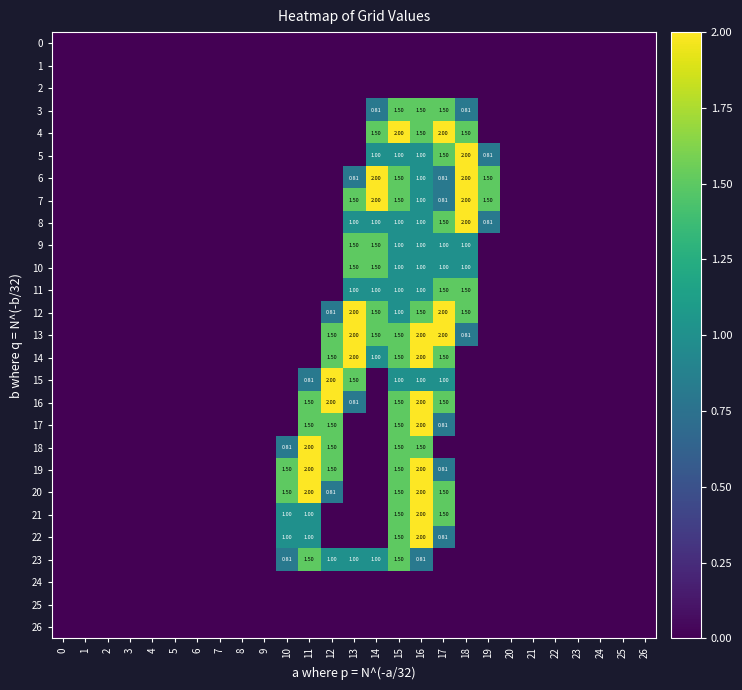

What is the difference between the second highest and minimum values in the 12 series?

2.0